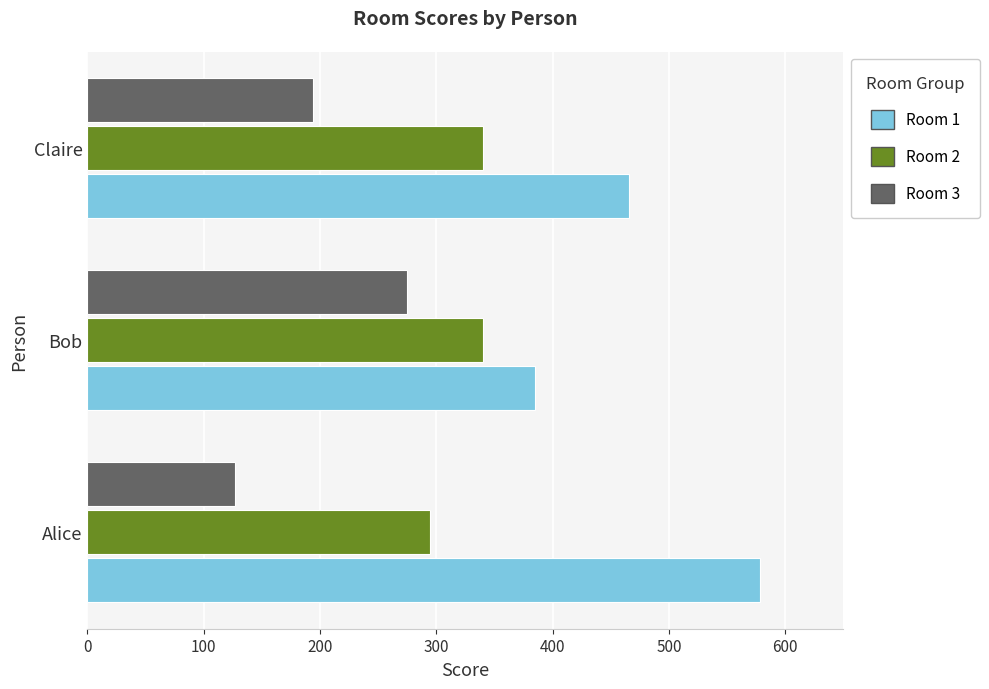

How many series are shown in this chart?

3